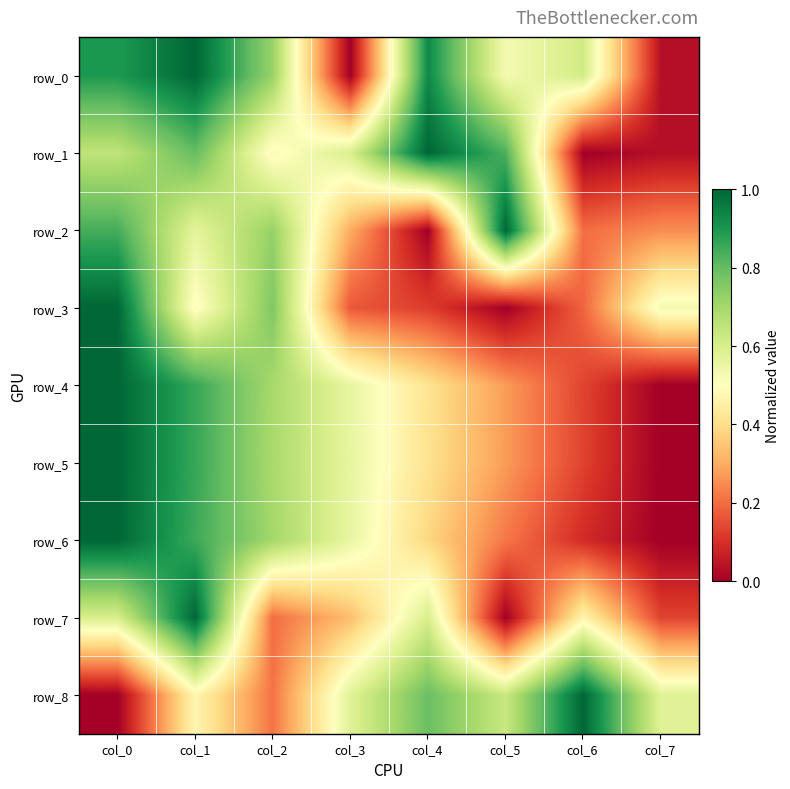

Which category has the lowest value in the row_3 series?

col_5